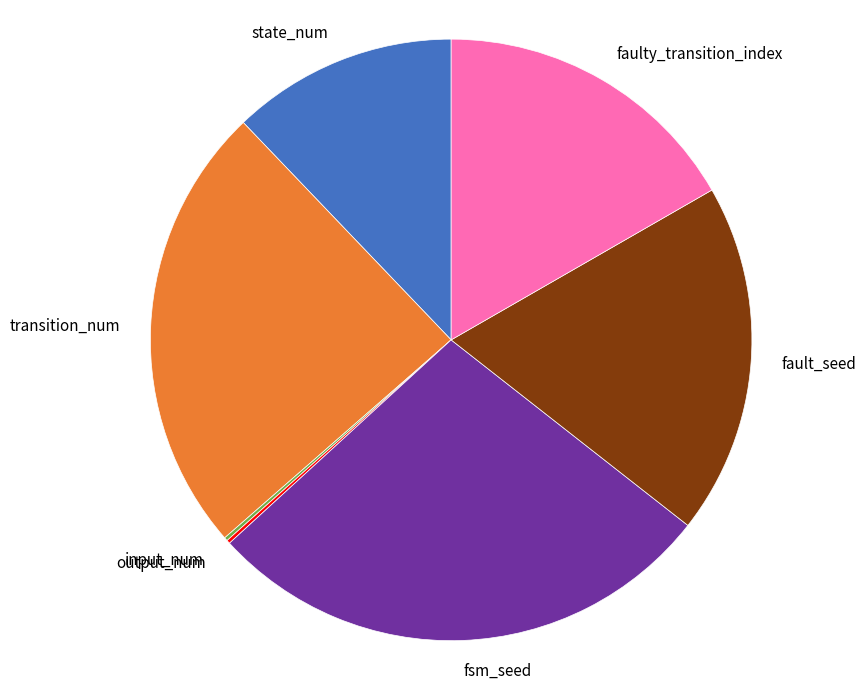

Does any single category account for the majority?

No